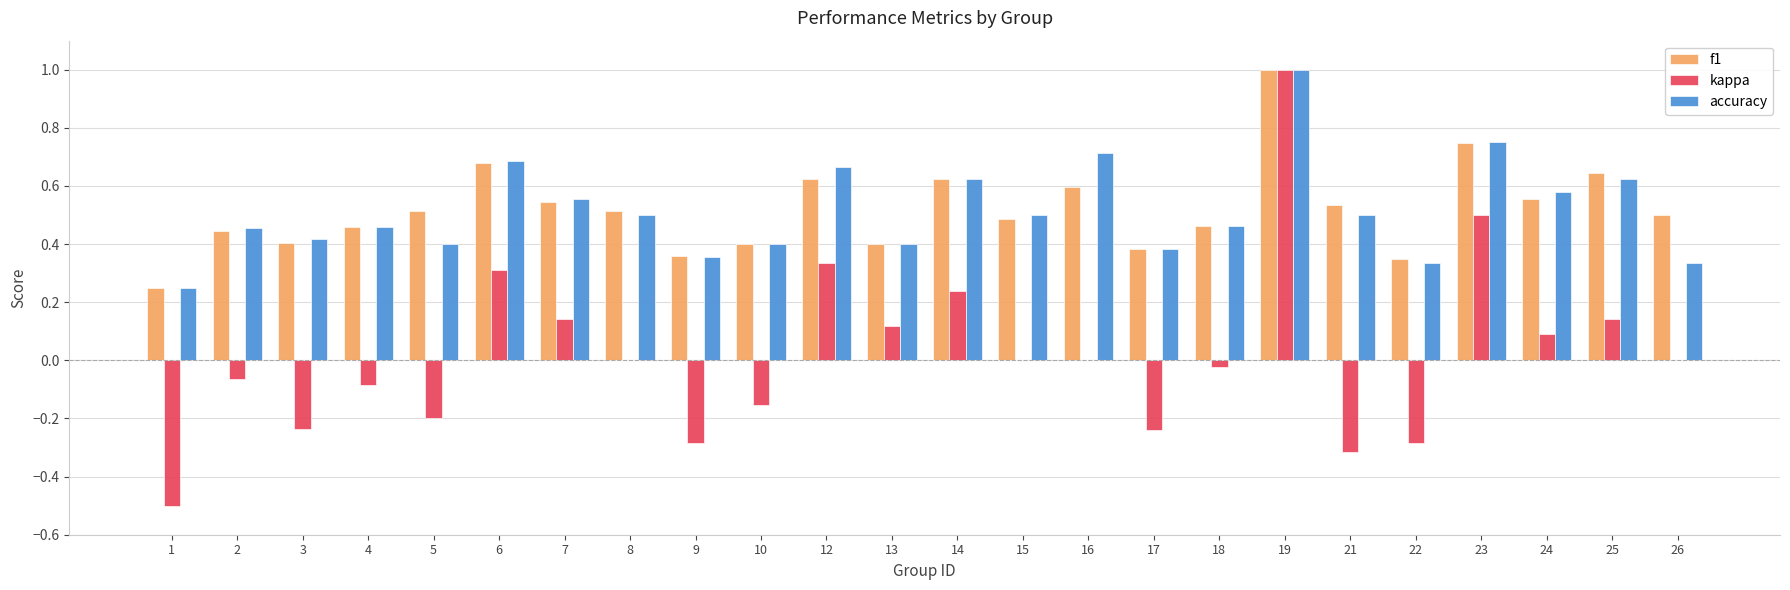

What is the greatest value displayed?

1.0